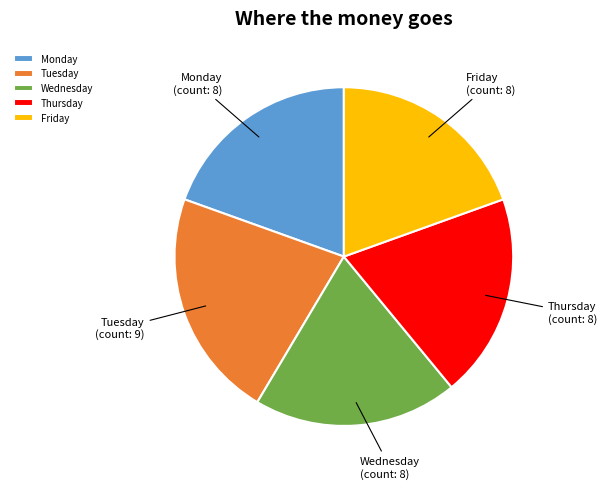

Which slice is the largest?

Tuesday